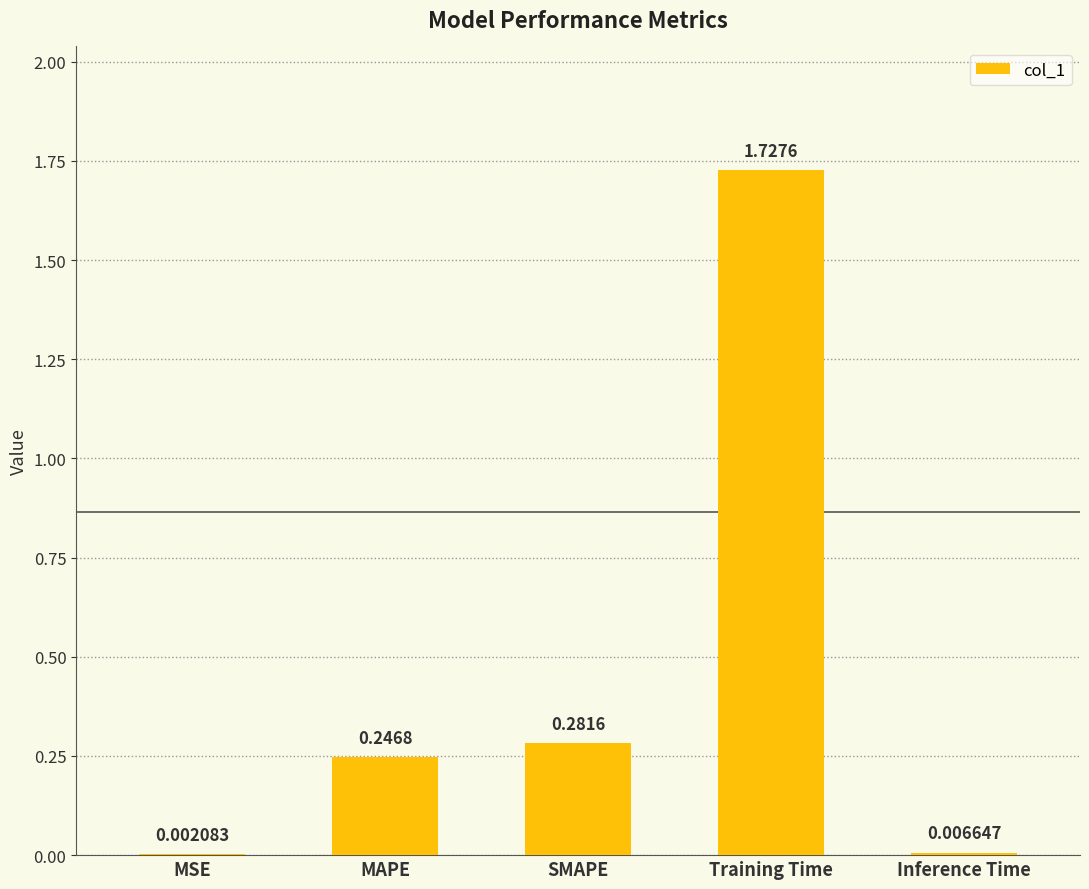

What is the sum of the values at MAPE and Training Time?

2.0